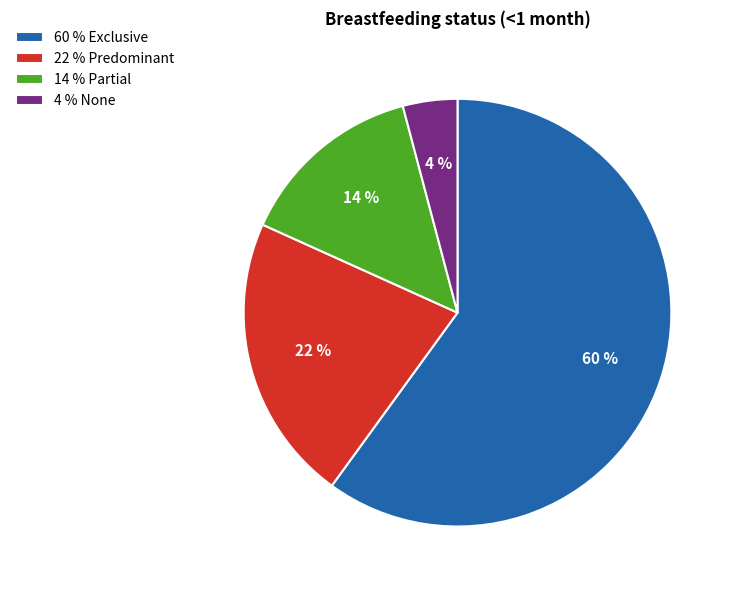

Count the number of slices in the pie.

4